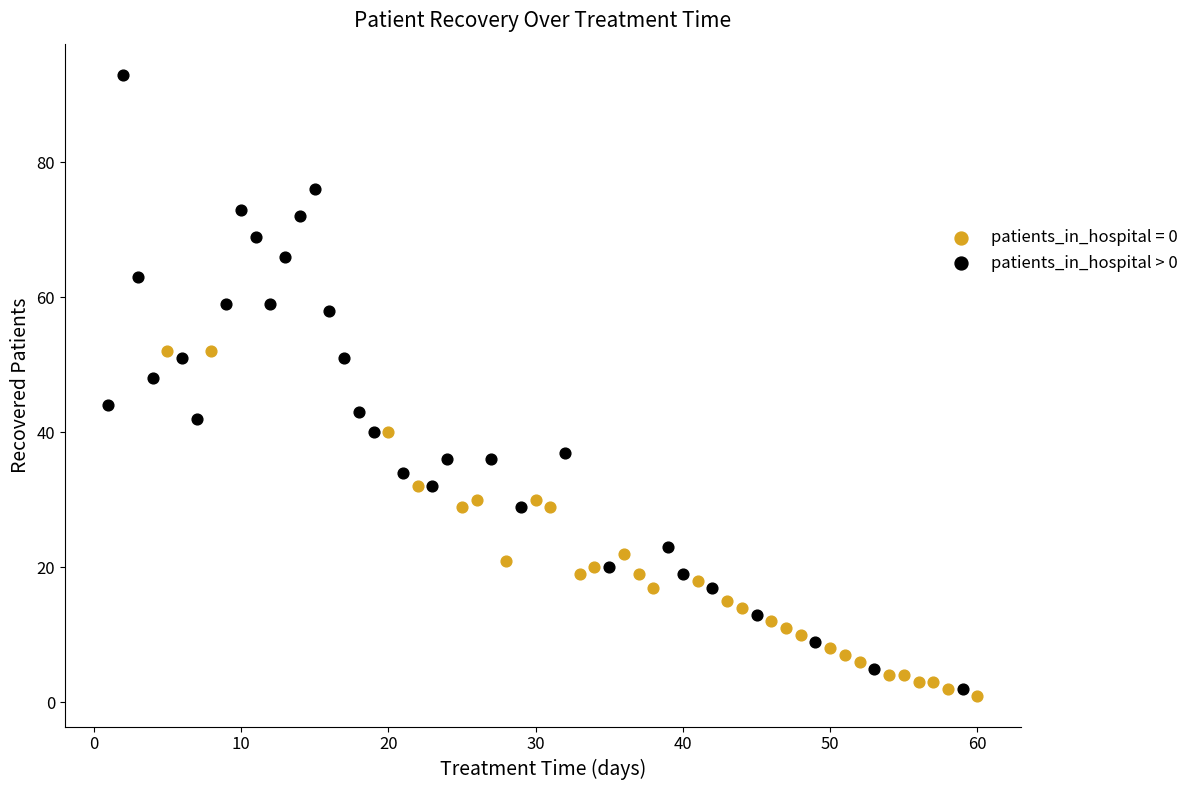

Which series contains the highest Y value?

patients_in_hospital > 0